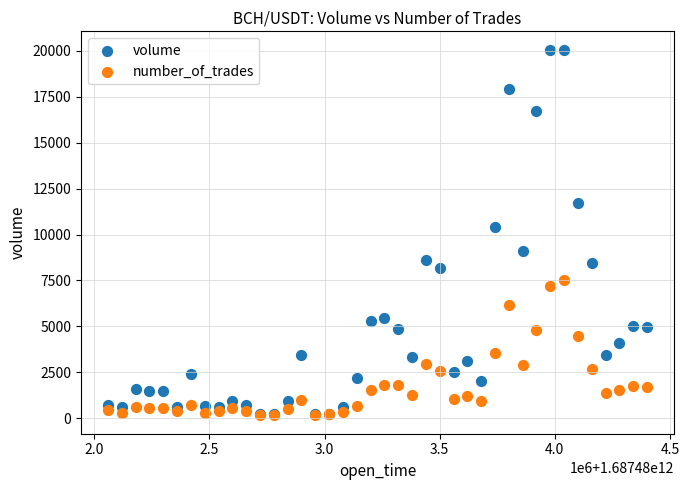

In the volume series, what Y value is closest to 10135?

10421.1